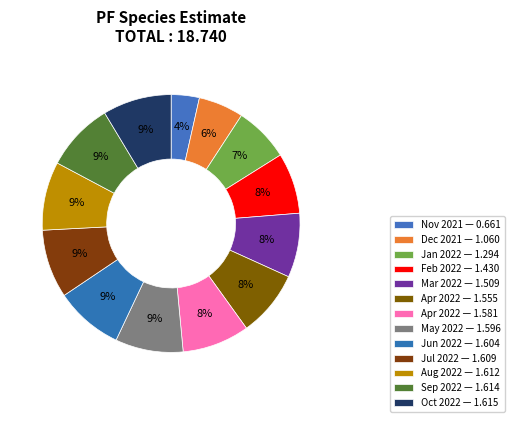

How many slices are in this pie chart?

13